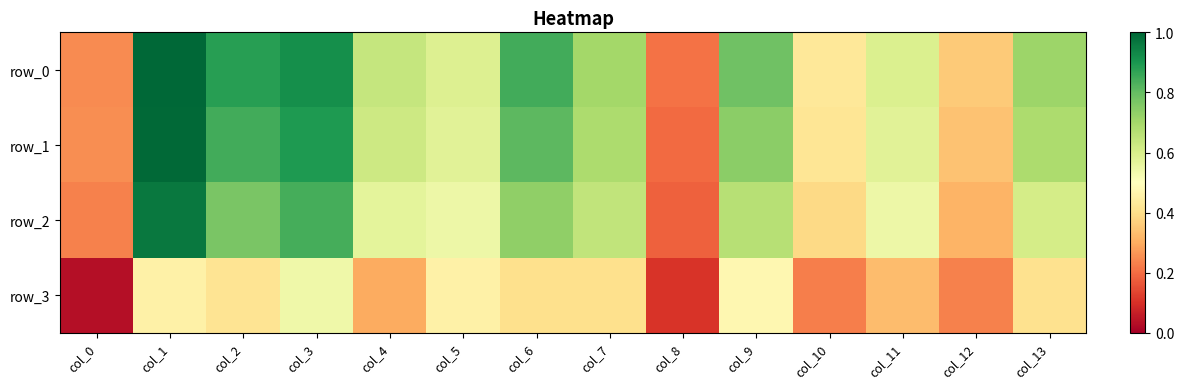

Which category has the highest value in the row_1 series?

col_1